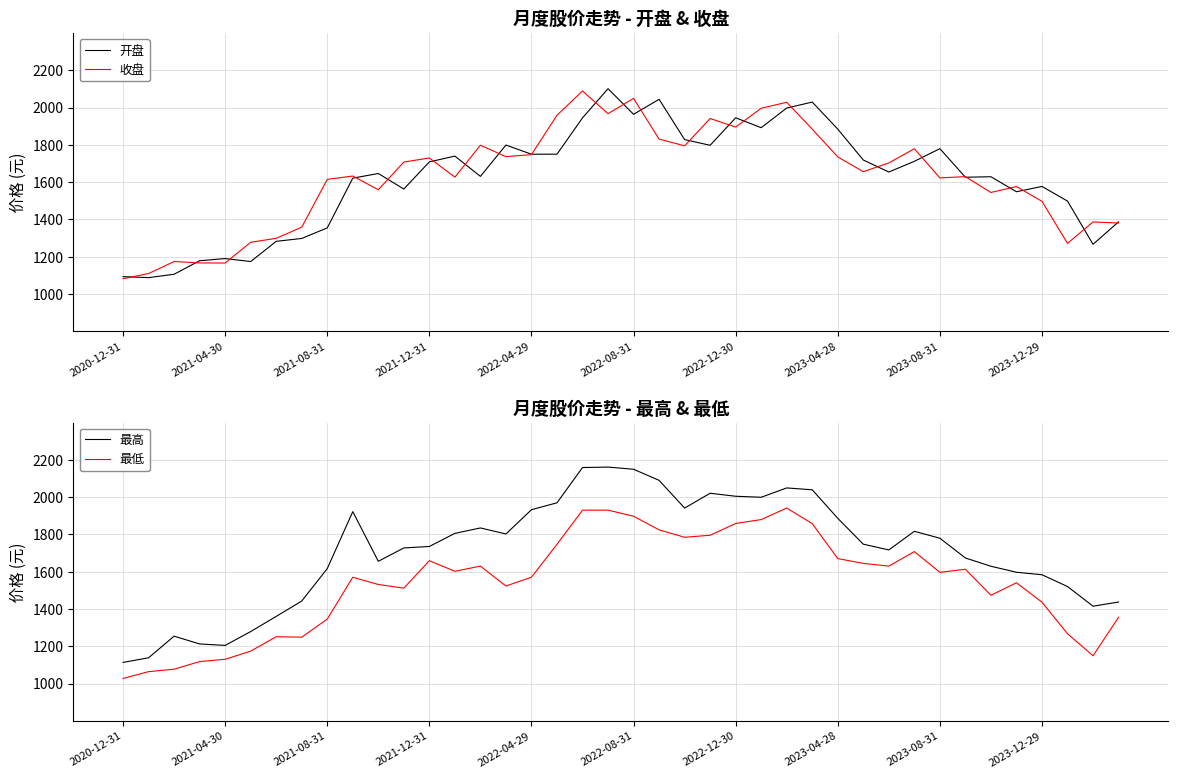

The value of 收盘 at 2022-12-30 is 540.7. True or false?

False